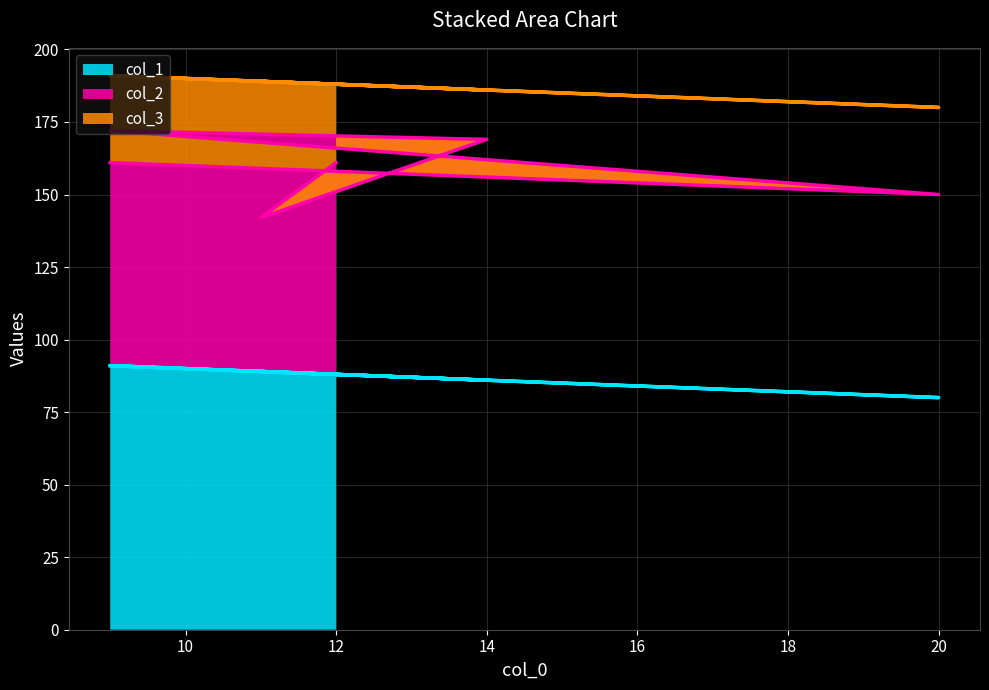

What is the minimum value for col_1?

80